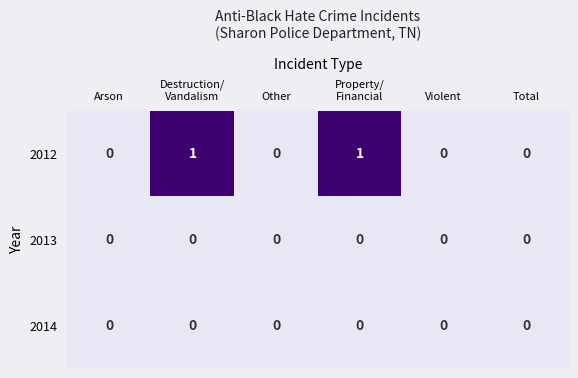

The 2012 series shows 0 at Violent. True or false?

True